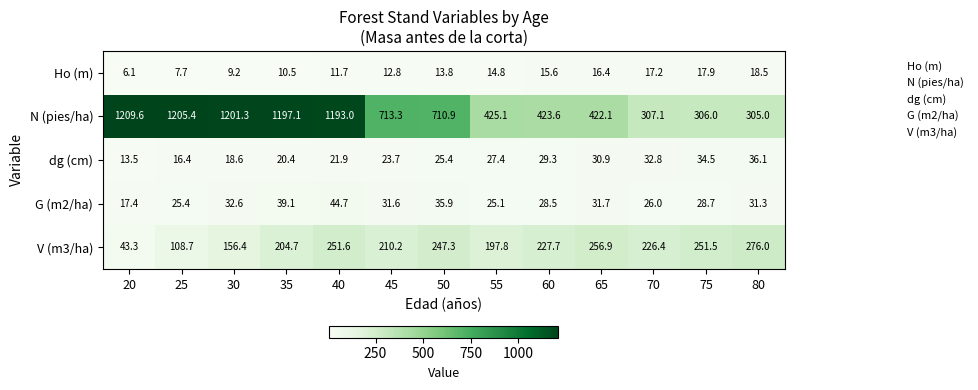

The dg (cm) series shows 4.7 at 25. True or false?

False